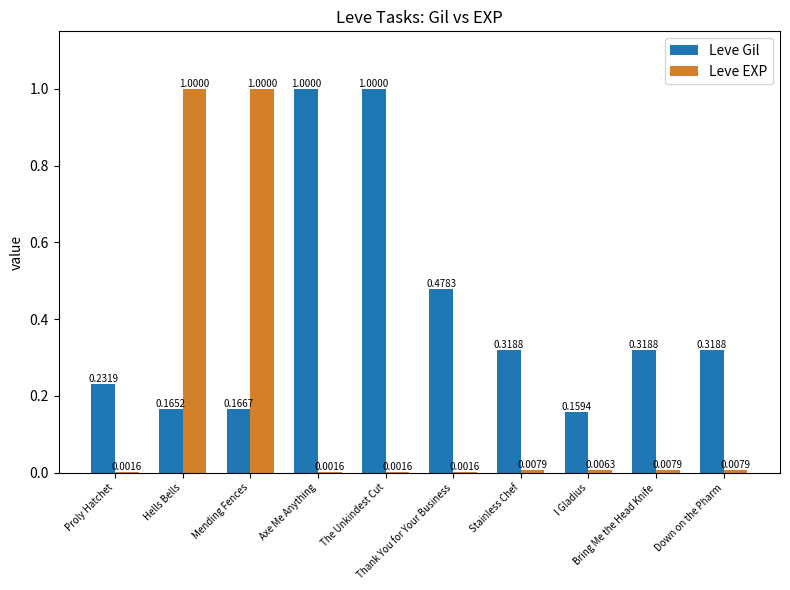

Which series has the widest spread of values?

Leve EXP